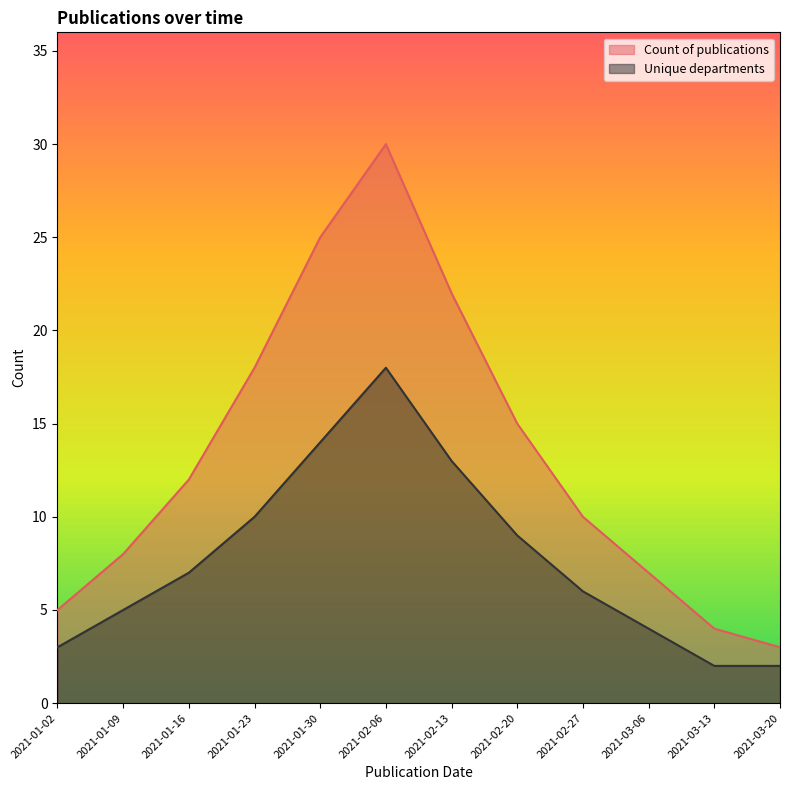

Where is the first local maximum for Count of publications?

2021-02-06